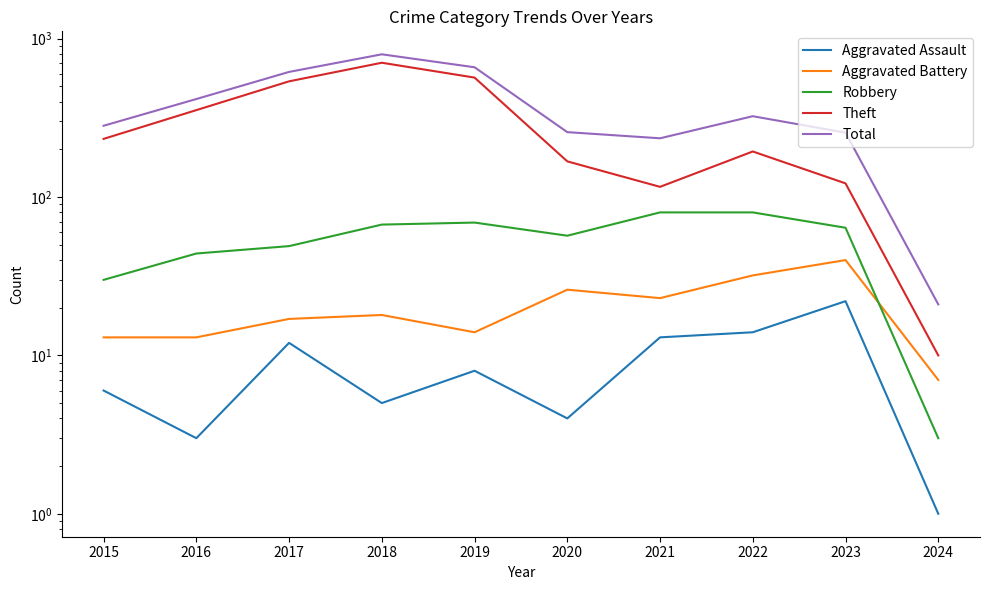

Which category has the highest value across all series?

2018